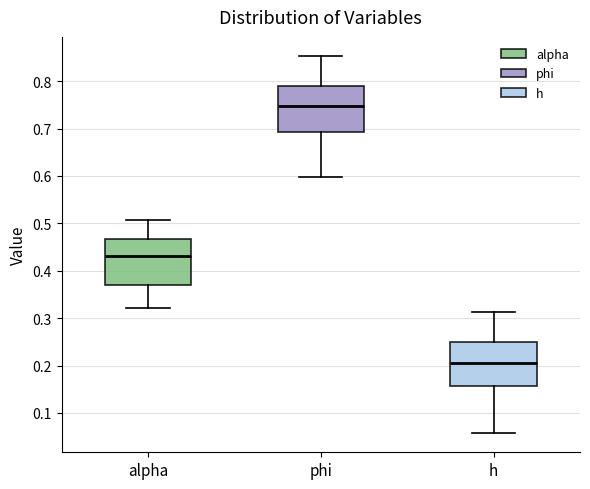

Reading left to right, read every box against the y-axis: the position of its median line, the range the box covers, and the ends of its whiskers. The values are not printed on the chart, so give them approximately, as read against the axis.

alpha: median 0.43, box 0.37 to 0.47, whiskers 0.32 to 0.51
phi: median 0.75, box 0.69 to 0.79, whiskers 0.60 to 0.85
h: median 0.21, box 0.16 to 0.25, whiskers 0.06 to 0.31